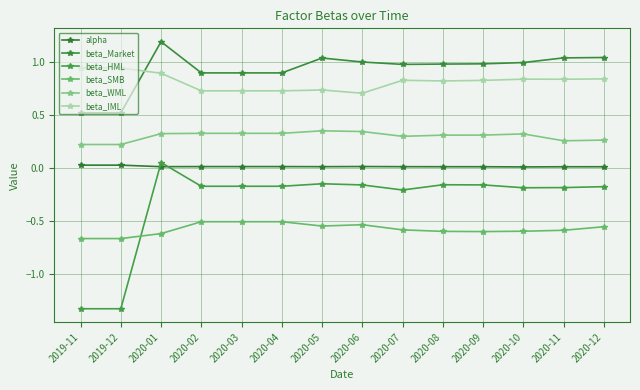

Which label corresponds to the smallest value in the chart?

2019-11